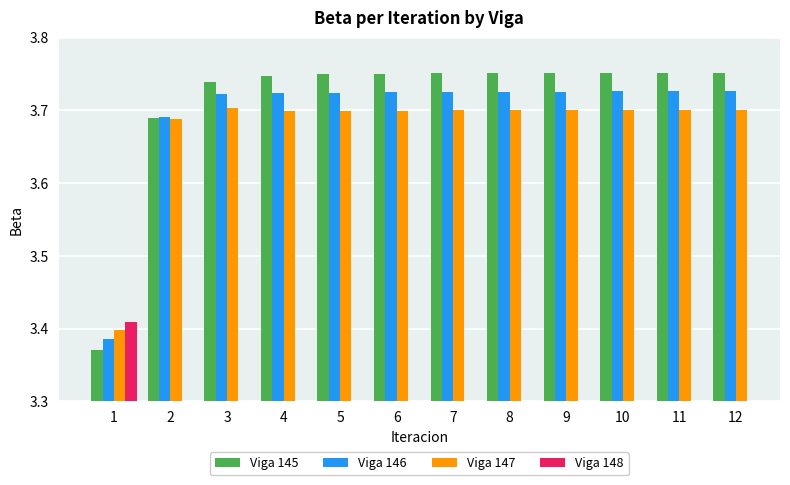

Which series has the largest total across all categories?

Viga 145